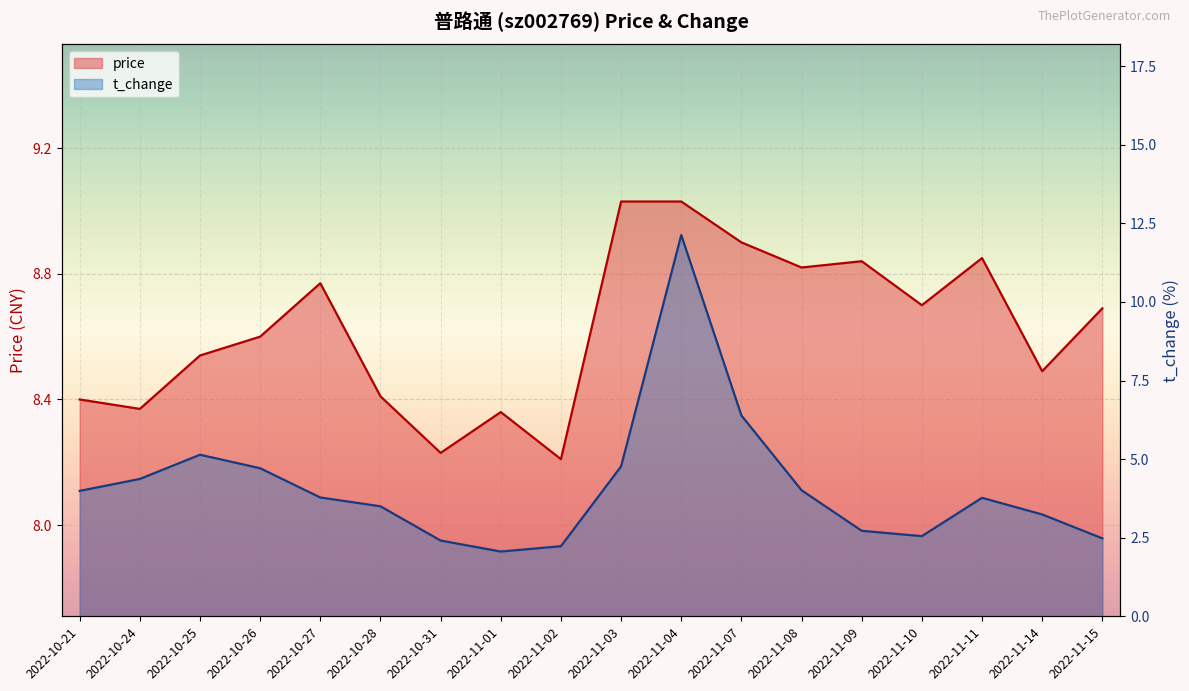

How many lines are shown in the chart?

2